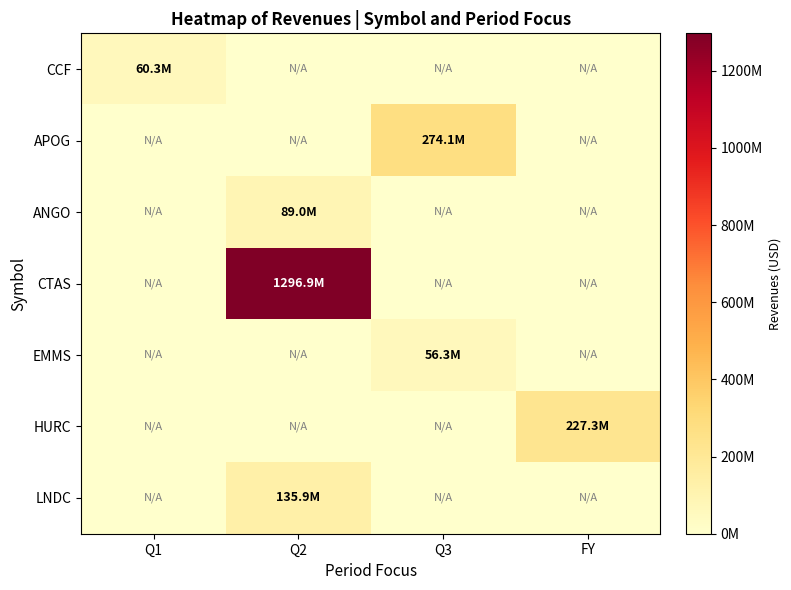

Reading left to right, list all the values displayed in this chart.

CCF: Q1=60269000	Q2=0	Q3=0	FY=0
APOG: Q1=0	Q2=0	Q3=274072000	FY=0
ANGO: Q1=0	Q2=89029000	Q3=0	FY=0
CTAS: Q1=0	Q2=1296923000	Q3=0	FY=0
EMMS: Q1=0	Q2=0	Q3=56299000	FY=0
HURC: Q1=0	Q2=0	Q3=0	FY=227289000
LNDC: Q1=0	Q2=135865000	Q3=0	FY=0